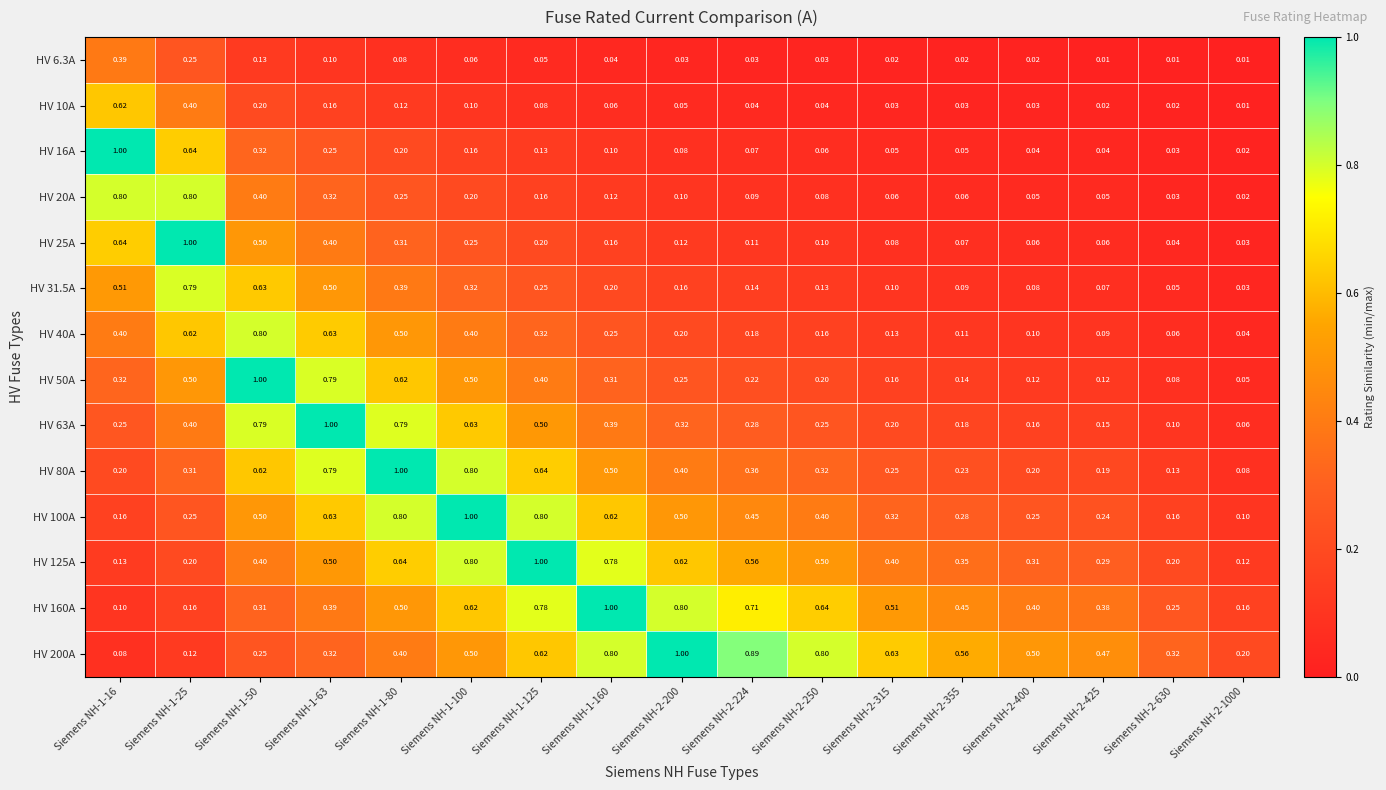

Is the value of HV 6.3A at Siemens NH-2-355 greater than the value of HV 100A at Siemens NH-1-25?

No